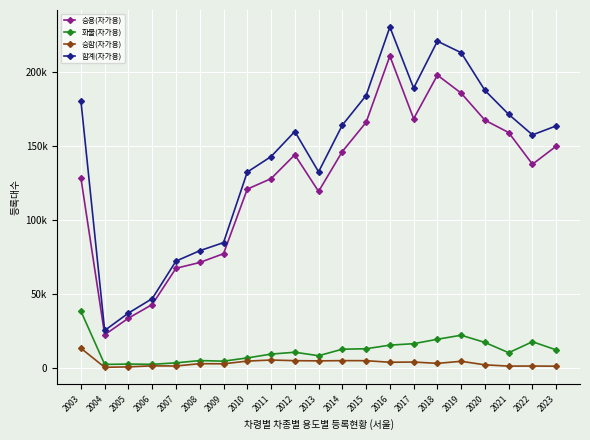

What is the maximum value shown in the chart?

230591